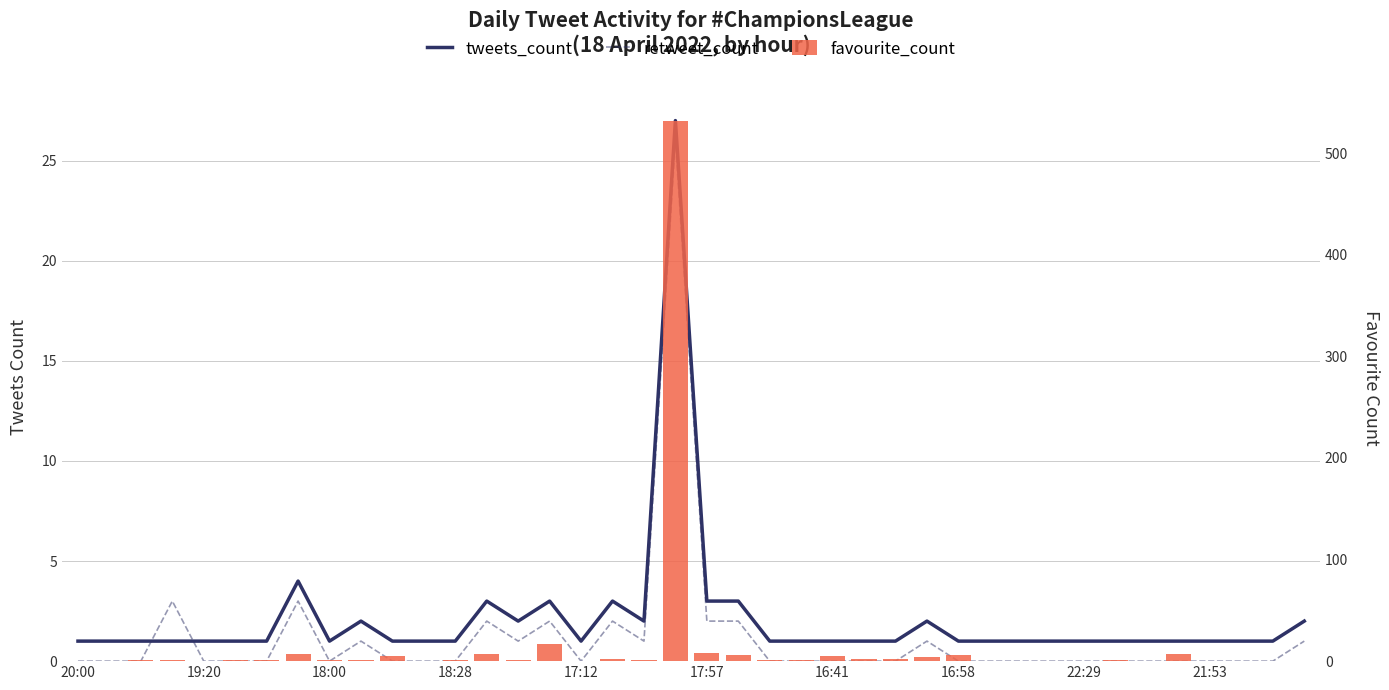

Rank the series by their maximum value, from highest to lowest.

favourite_count, tweets_count, retweet_count